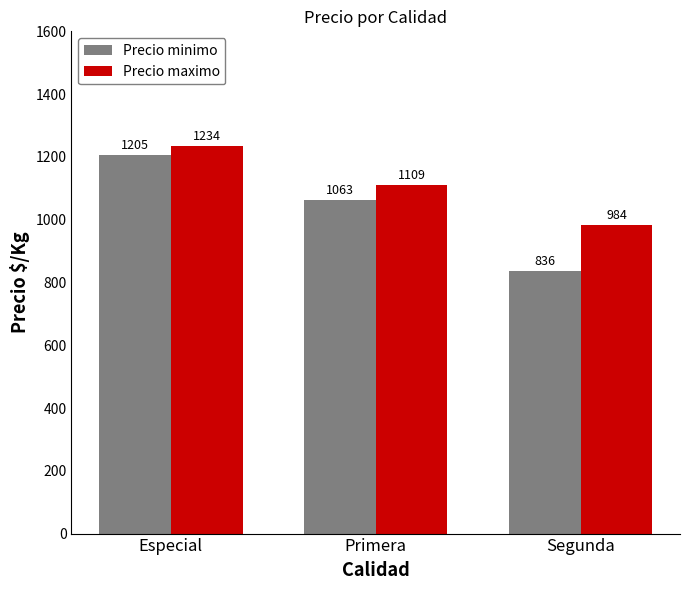

What is the spread (max minus min) of values at Primera?

46